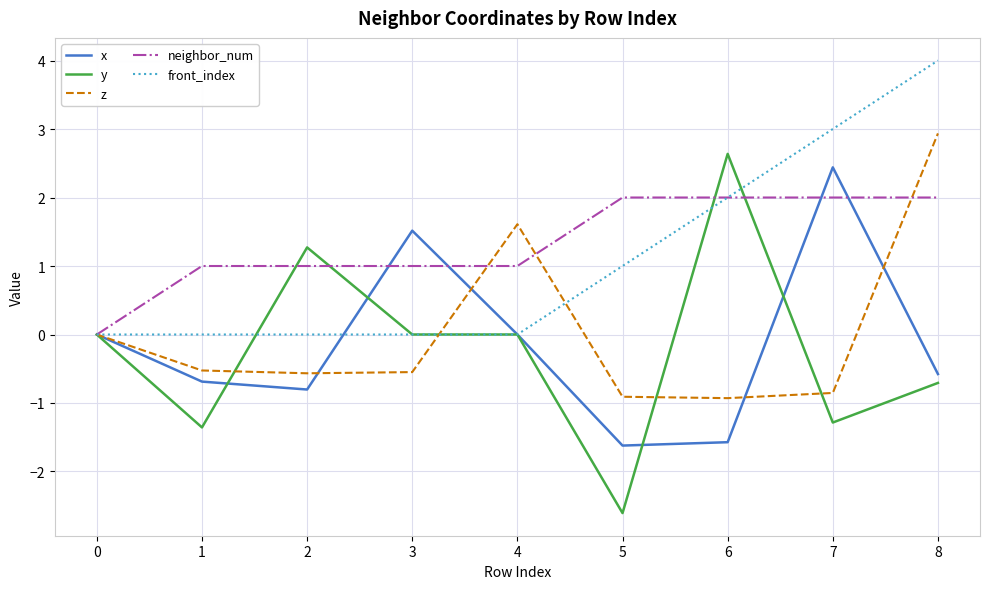

Is the value of front_index at 5 greater than the value of y at 3?

Yes